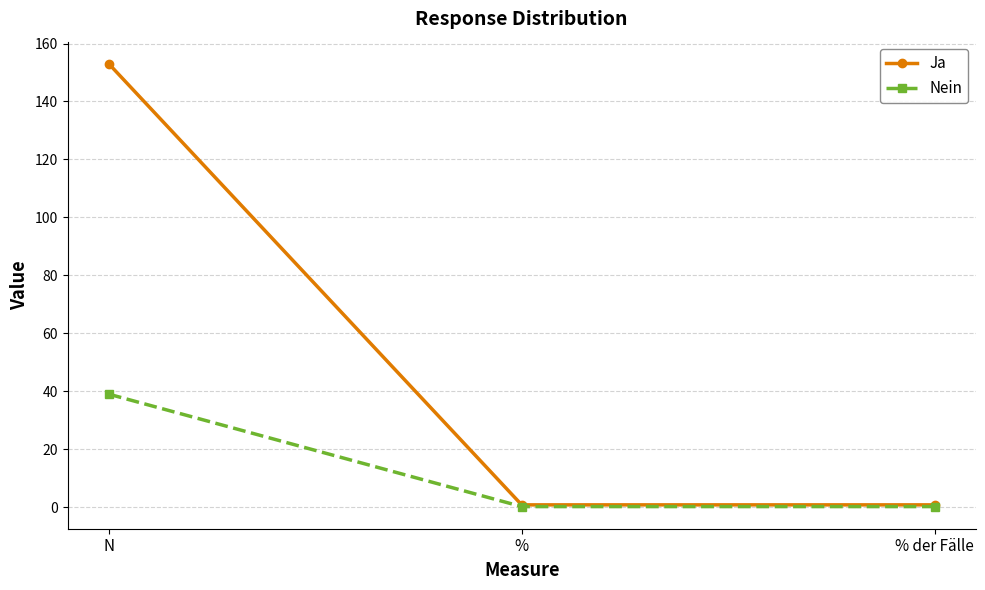

List the series in order of their overall mean, highest first.

Ja, Nein